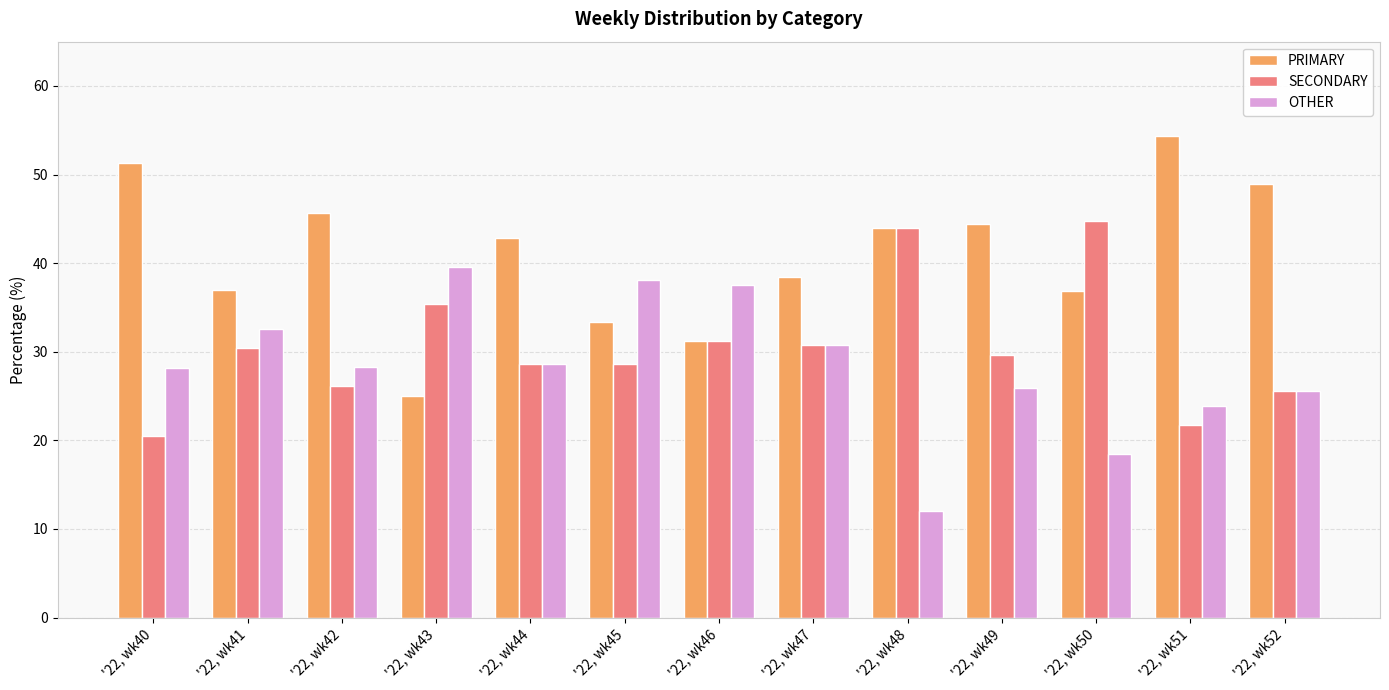

True or false: OTHER has a value of 37.2 at '22, wk52.

False